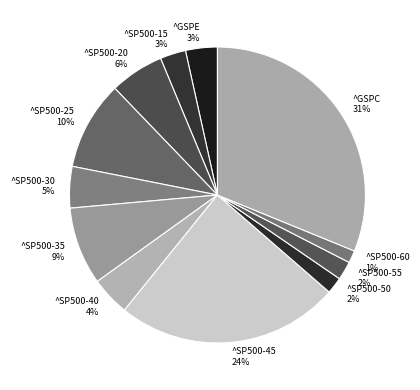

To the nearest percent, what portion does ^SP500-30 represent?

5%